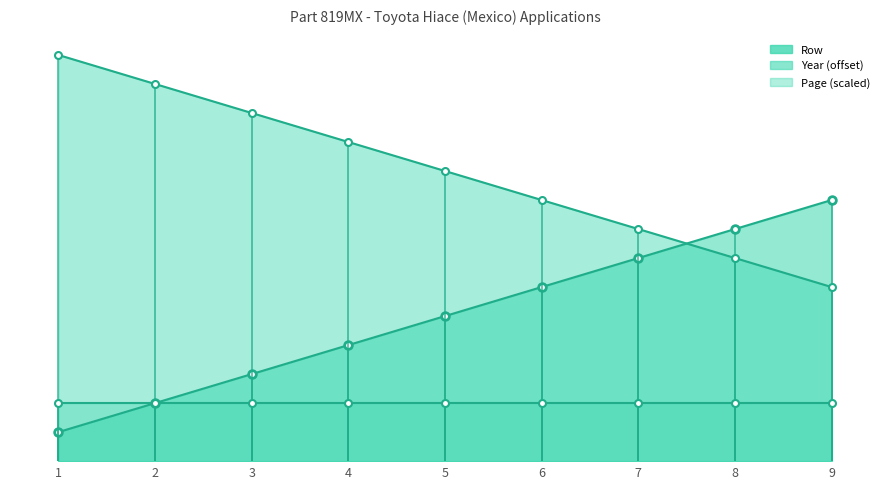

At how many categories does at least one series exceed 3?

6